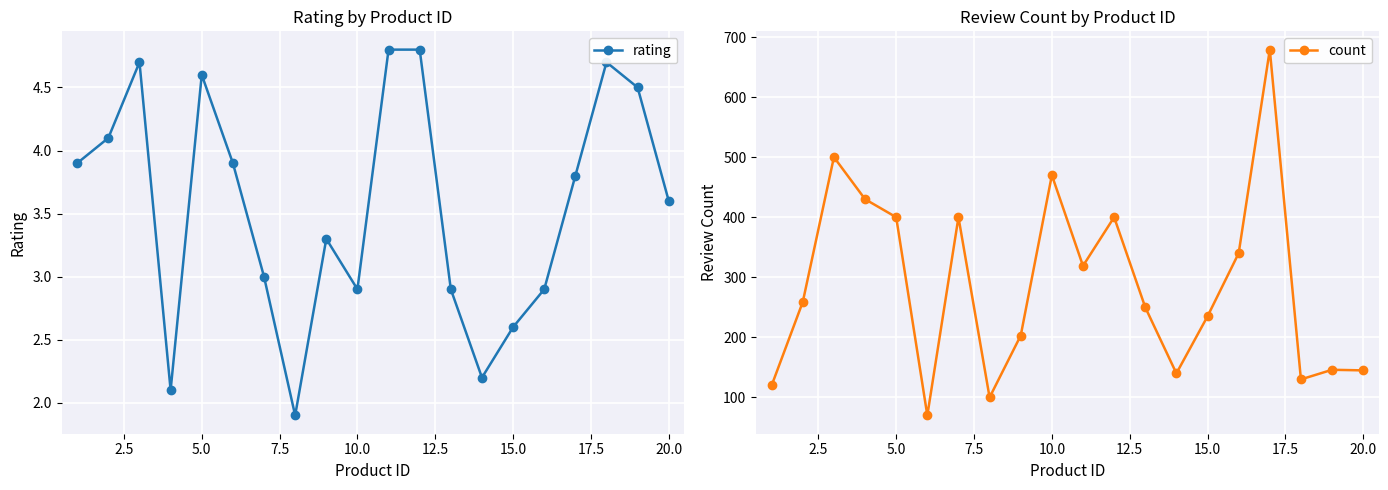

True or false: rating has more than 1 points higher than both neighbors.

True